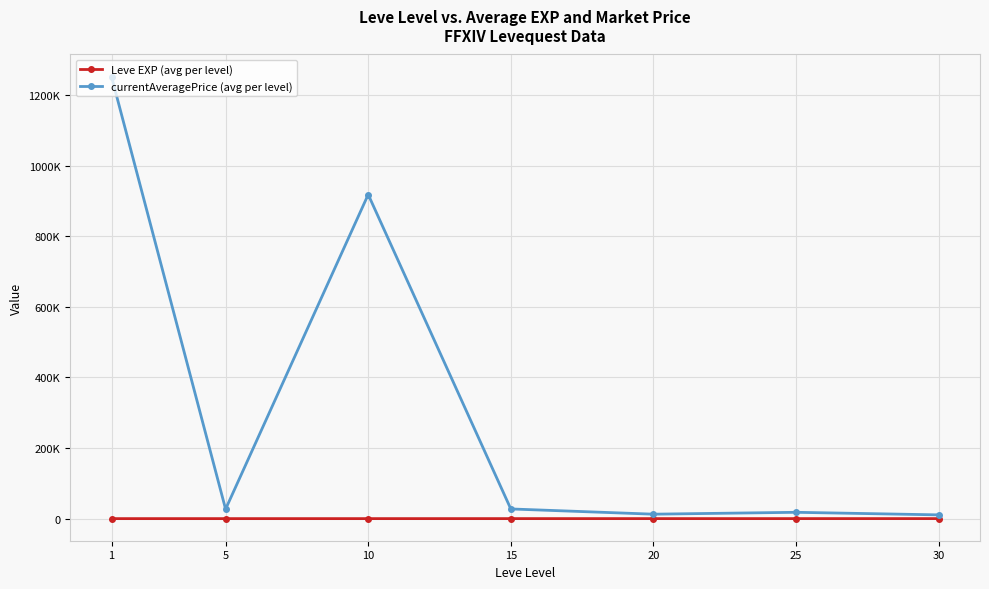

Reading left to right, list all the values displayed in this chart.

Leve EXP (avg per level): 1.3	6.2	7.7	22.3	23.3	34.7	59.0
currentAveragePrice (avg per level): 1252122.6	26845.0	917977.0	27392.7	12565.3	17899.3	10621.7